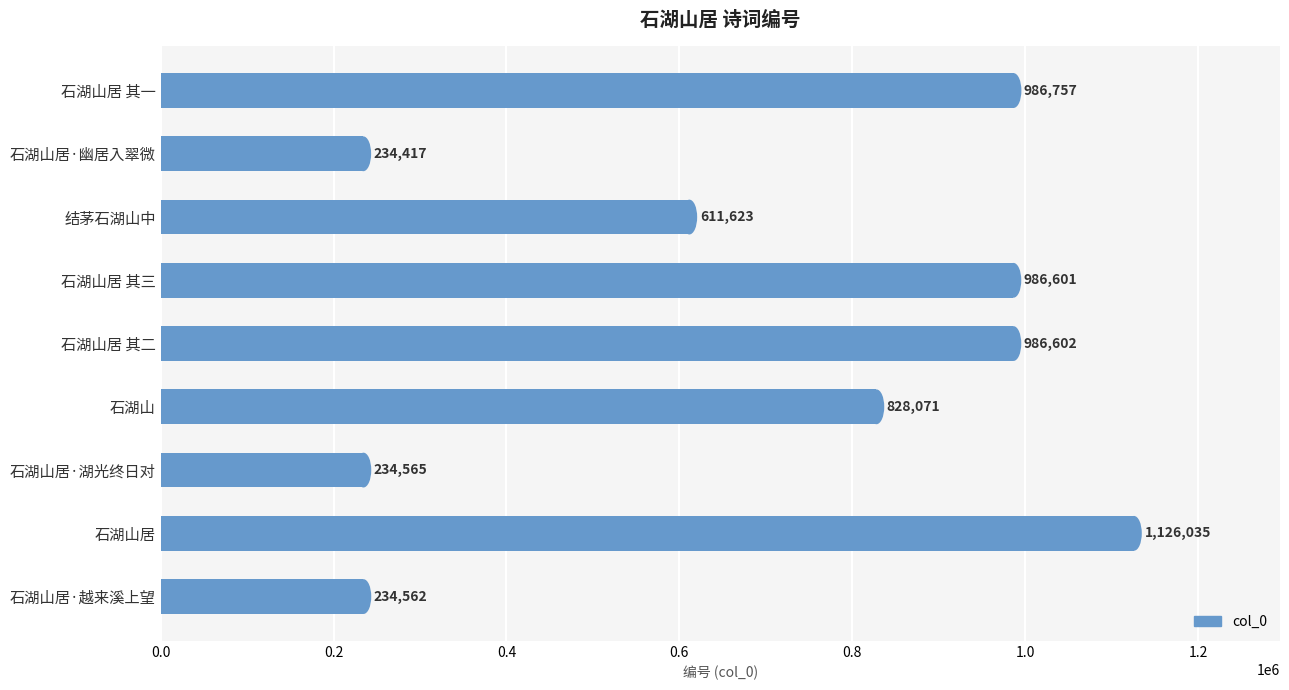

Approximately how many times larger is the value at 石湖山居 其二 compared to 石湖山居?

0.9